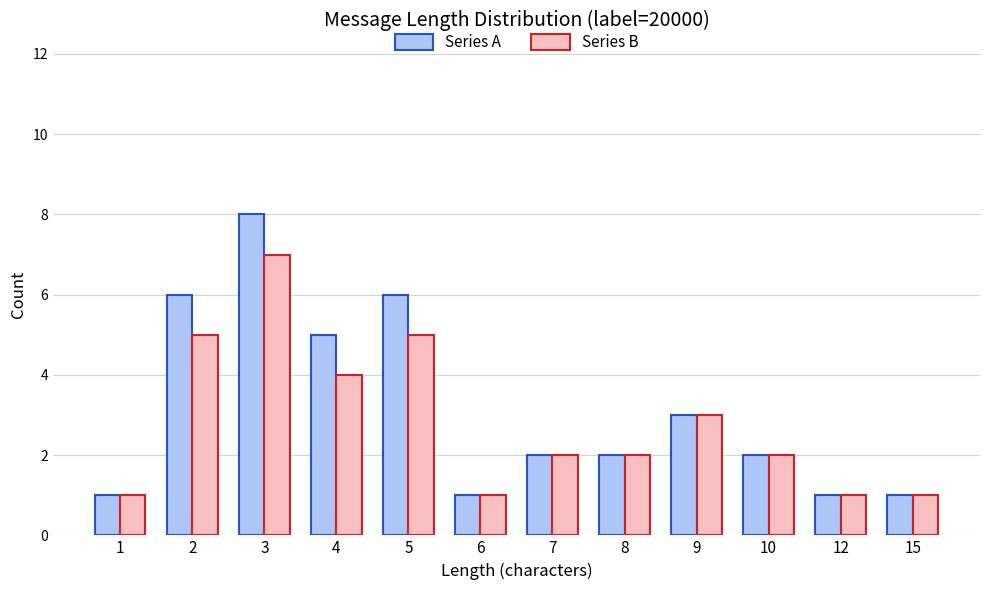

At which category is the sum across all series the highest?

3